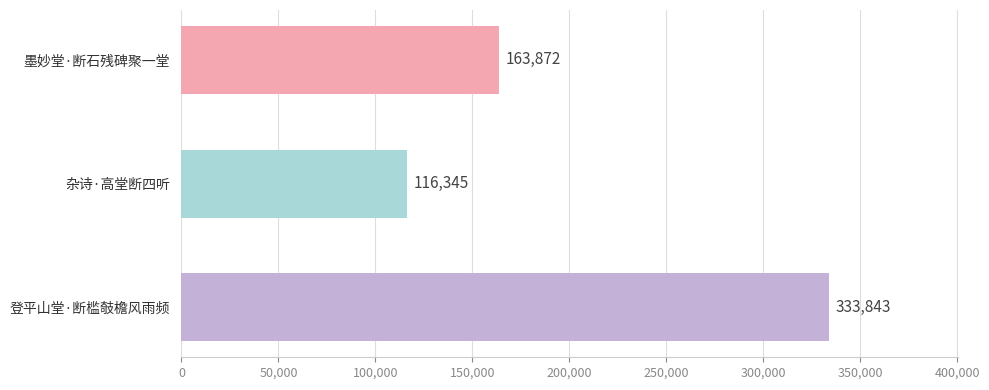

How many bars are there in total?

3